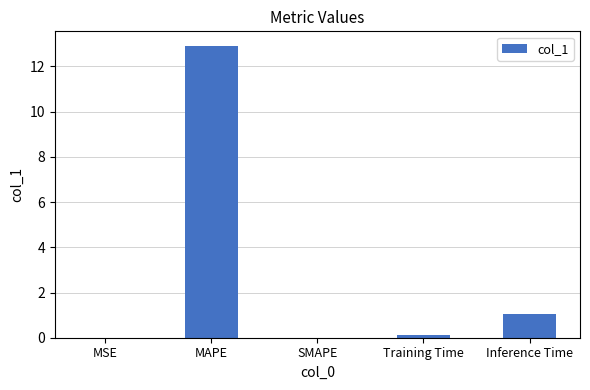

What is the sum of the values at MAPE and MSE?

12.9